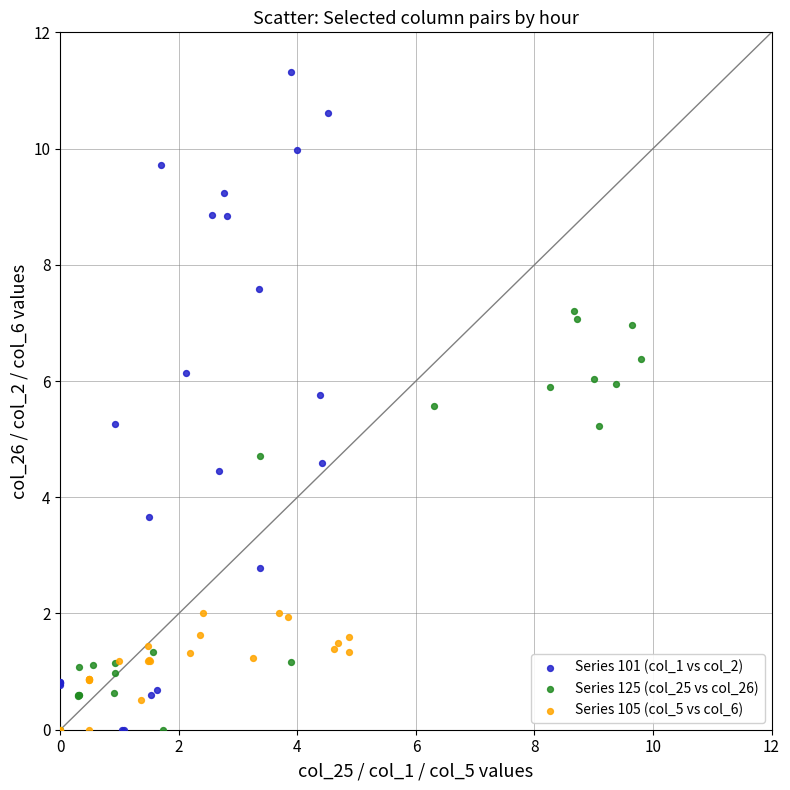

Which series has the largest Y range (max minus min)?

Series 101 (col_1 vs col_2)